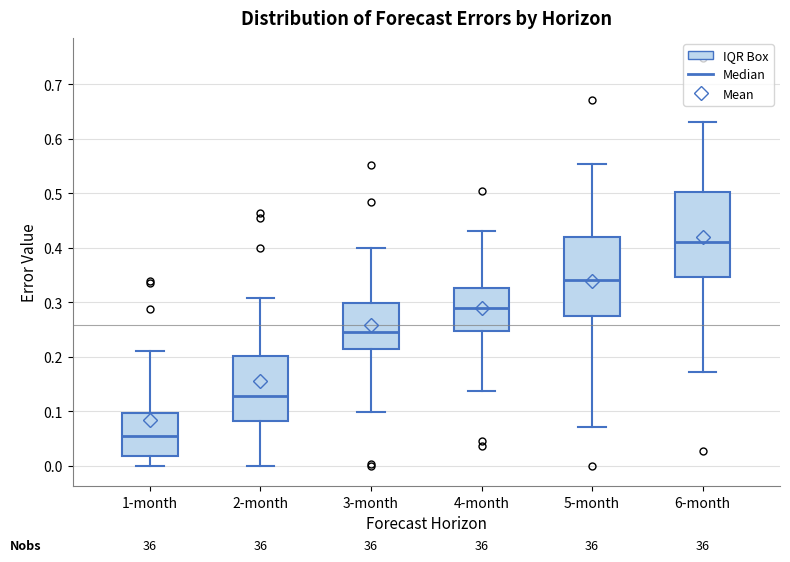

Reading left to right, read every box against the y-axis: the position of its median line, the range the box covers, and the ends of its whiskers. The values are not printed on the chart, so give them approximately, as read against the axis.

1-month: median 0.05, box 0.02 to 0.10, whiskers 0.00 to 0.21
2-month: median 0.13, box 0.08 to 0.20, whiskers 0.00 to 0.31
3-month: median 0.25, box 0.21 to 0.30, whiskers 0.10 to 0.40
4-month: median 0.29, box 0.25 to 0.33, whiskers 0.14 to 0.43
5-month: median 0.34, box 0.27 to 0.42, whiskers 0.07 to 0.55
6-month: median 0.41, box 0.35 to 0.50, whiskers 0.17 to 0.63